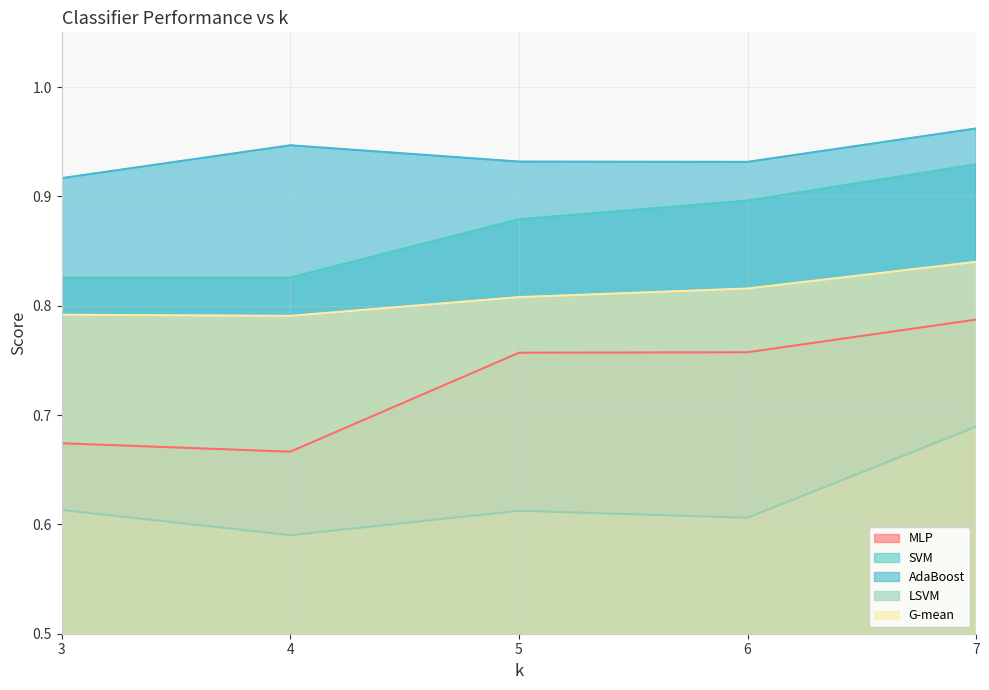

Which series has the largest range (max minus min)?

MLP